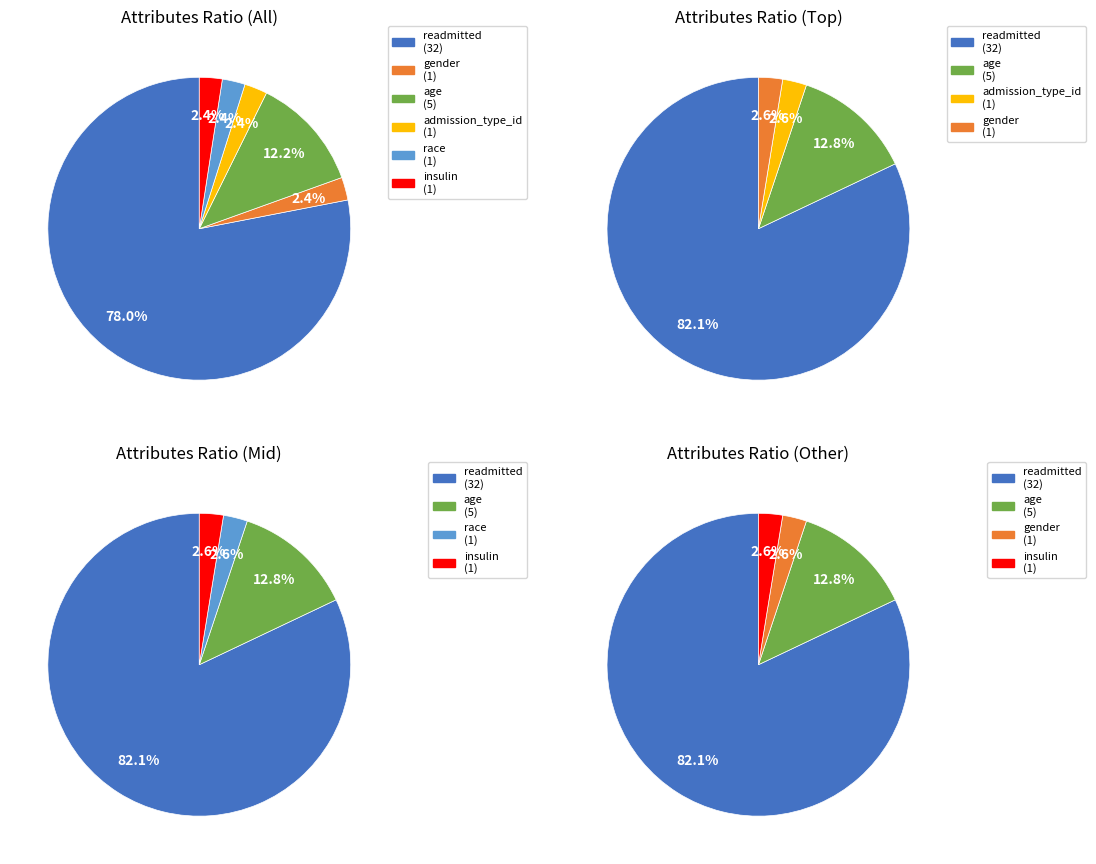

Is the sum of gender and insulin greater than half?

No